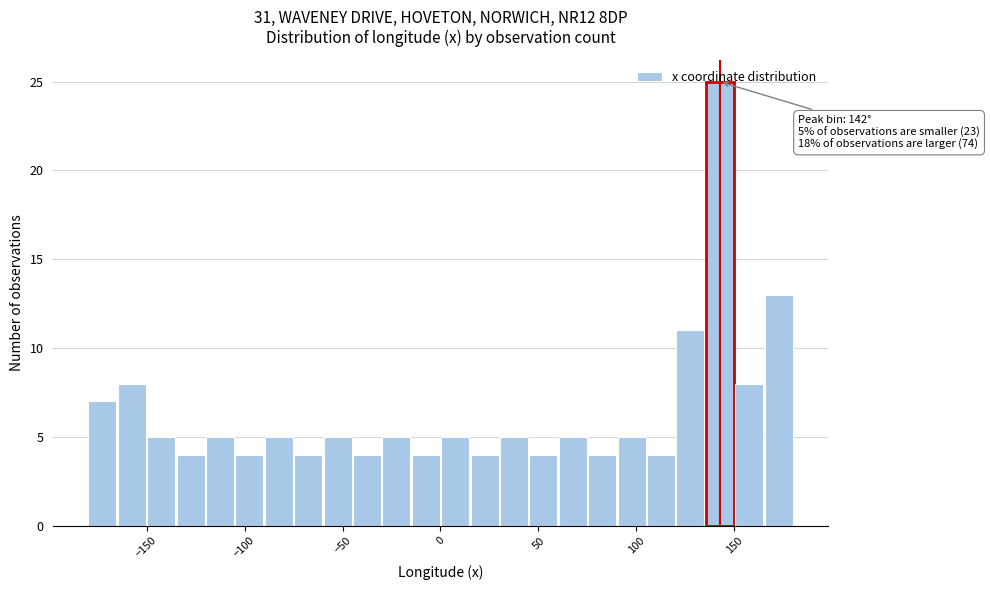

Read against the x-axis, roughly where is the centre of the tallest bar?

145